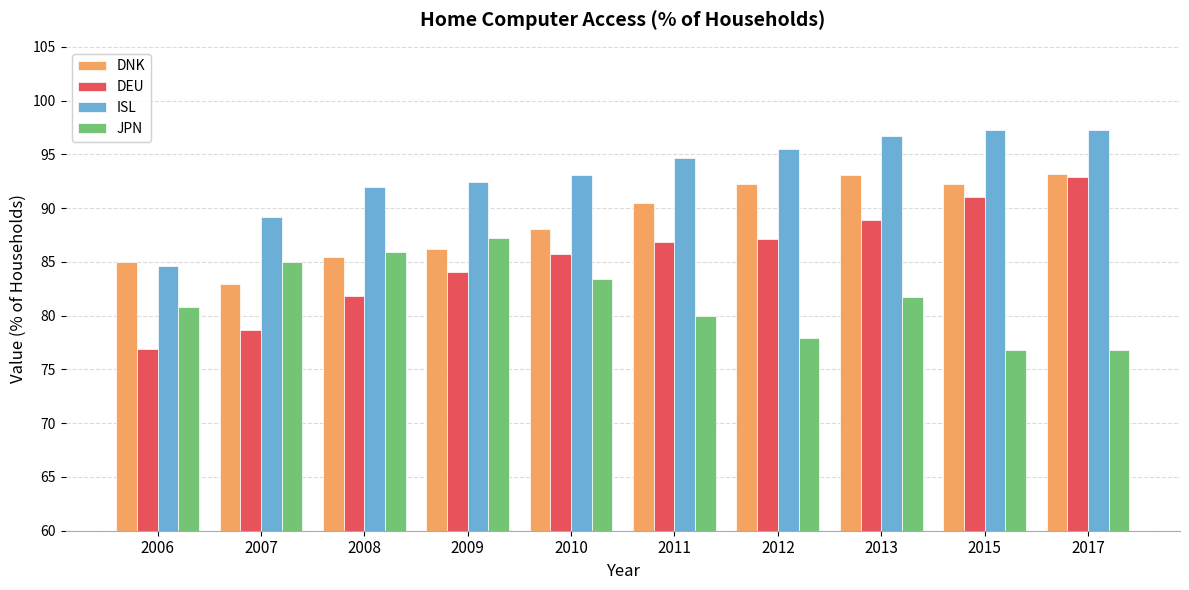

How many bars are there in each group?

4